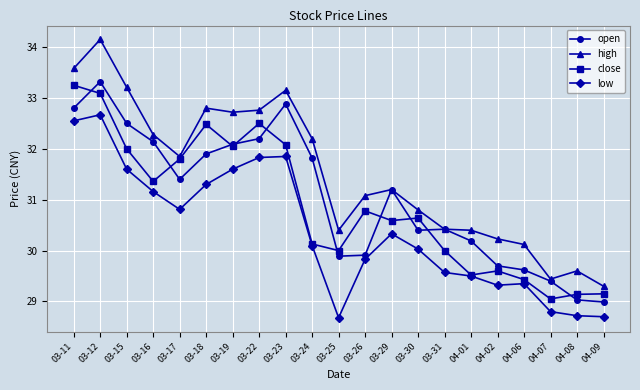

Where does the low series first go above 30?

03-11